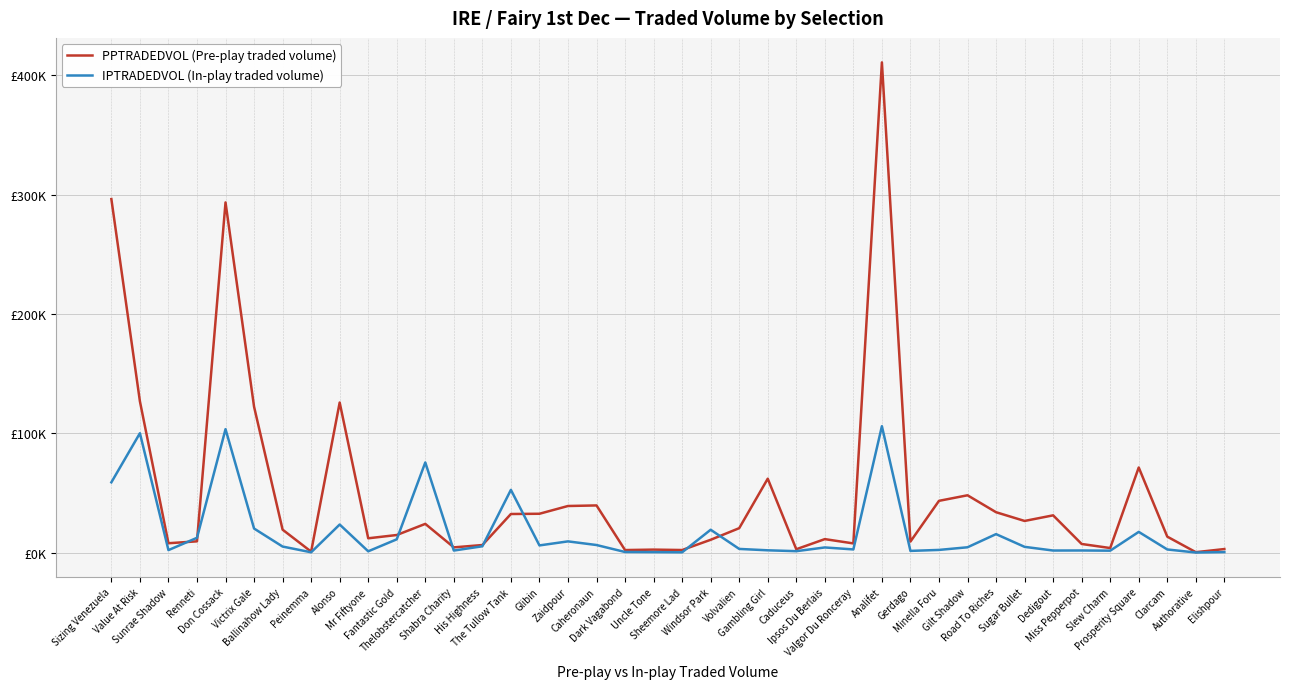

What are all the series names shown in the legend?

PPTRADEDVOL (Pre-play traded volume), IPTRADEDVOL (In-play traded volume)